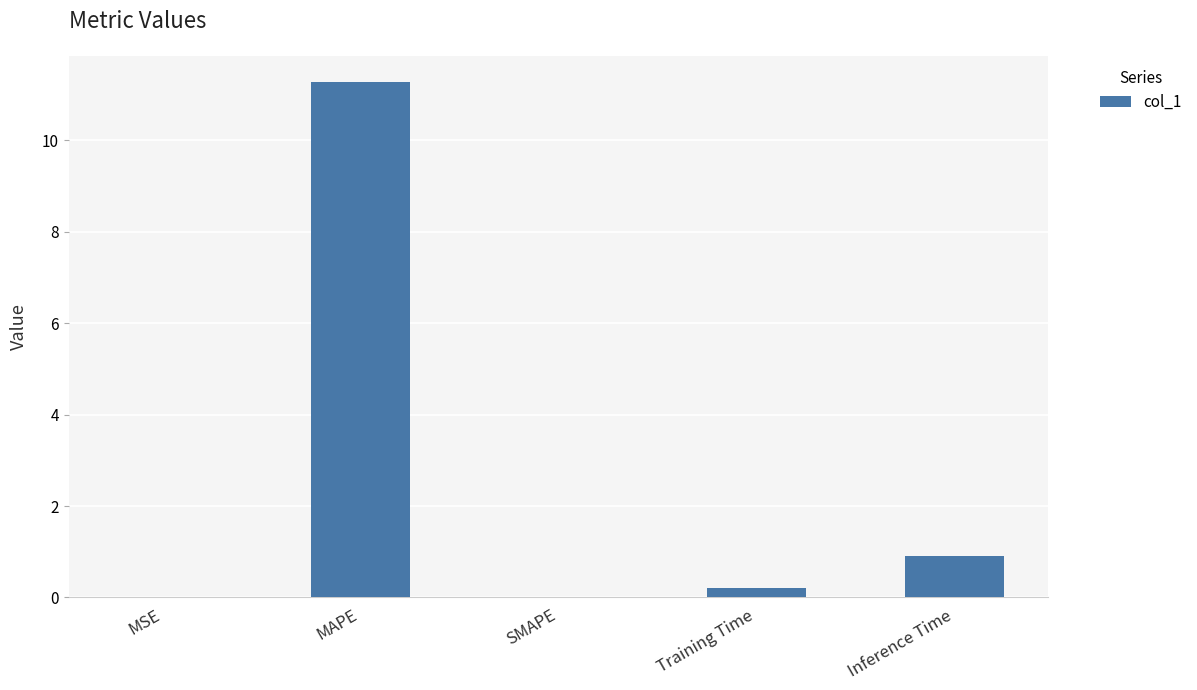

The chart shows a value of 11.3 at MAPE. True or false?

True